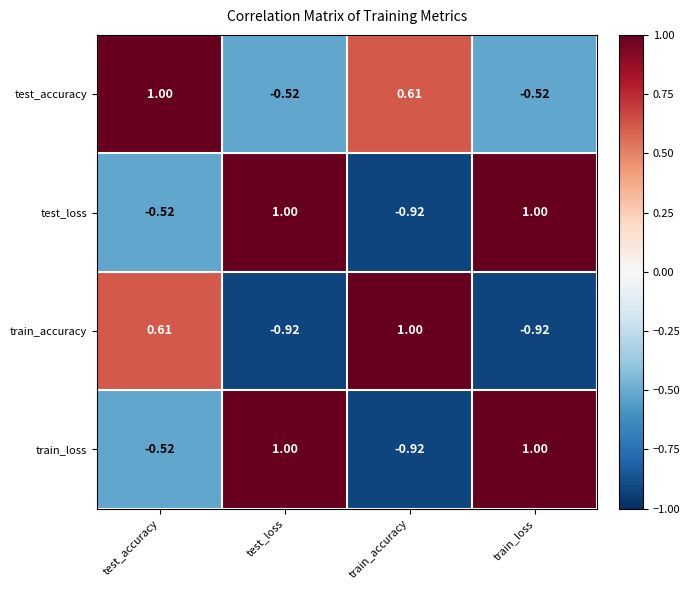

What is the difference between the highest and lowest values at test_accuracy?

1.5